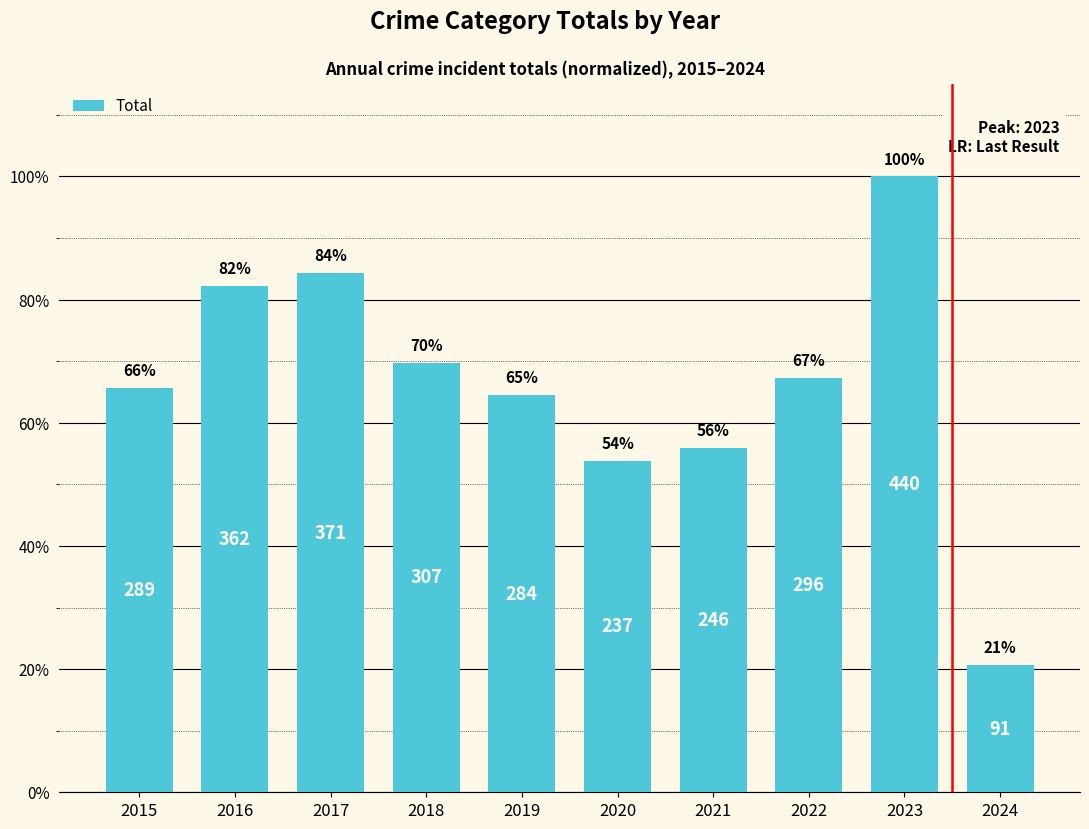

Are the bars horizontal?

No